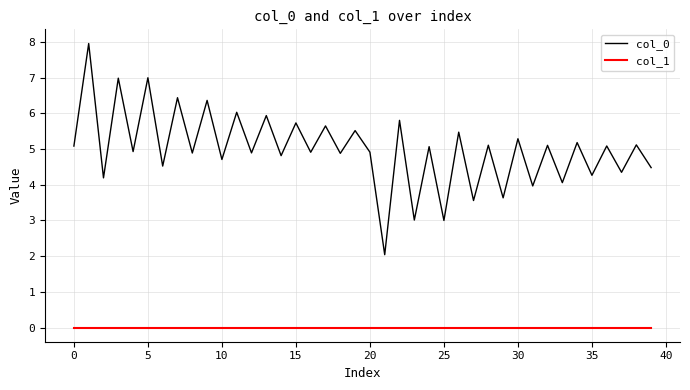

Which series has the widest spread of values?

col_0